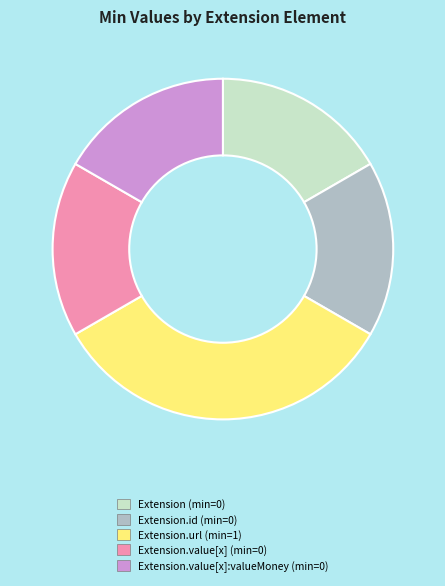

Does any single category account for the majority?

No